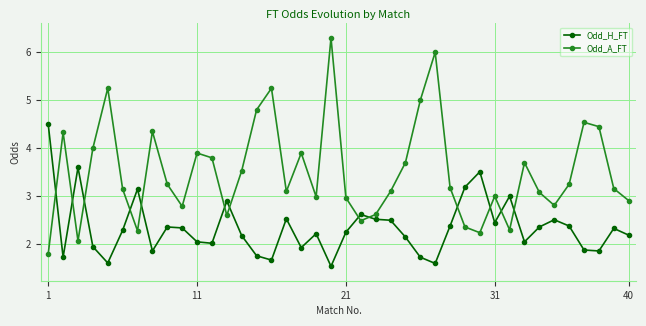

Which series has the largest range (max minus min)?

Odd_A_FT